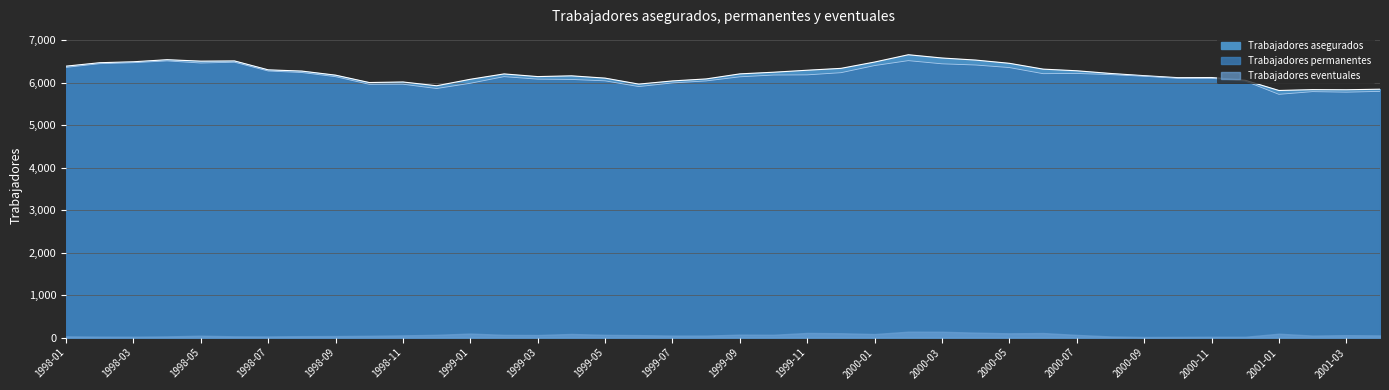

What is the lowest value of the Trabajadores asegurados series?

5821